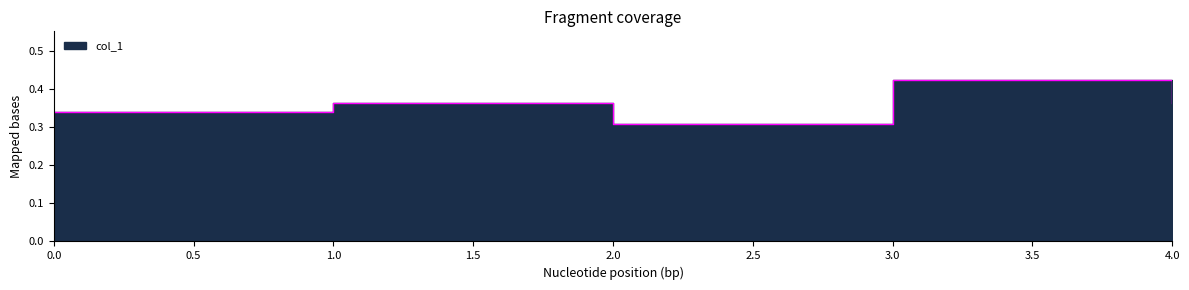

List the labels in order of value, smallest first.

2, 0, 1, 4, 3